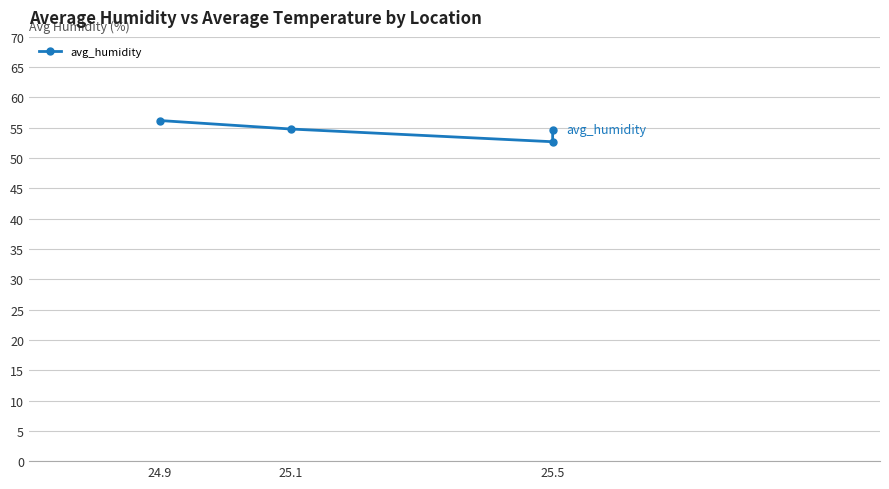

Count the number of values greater than 54.

3